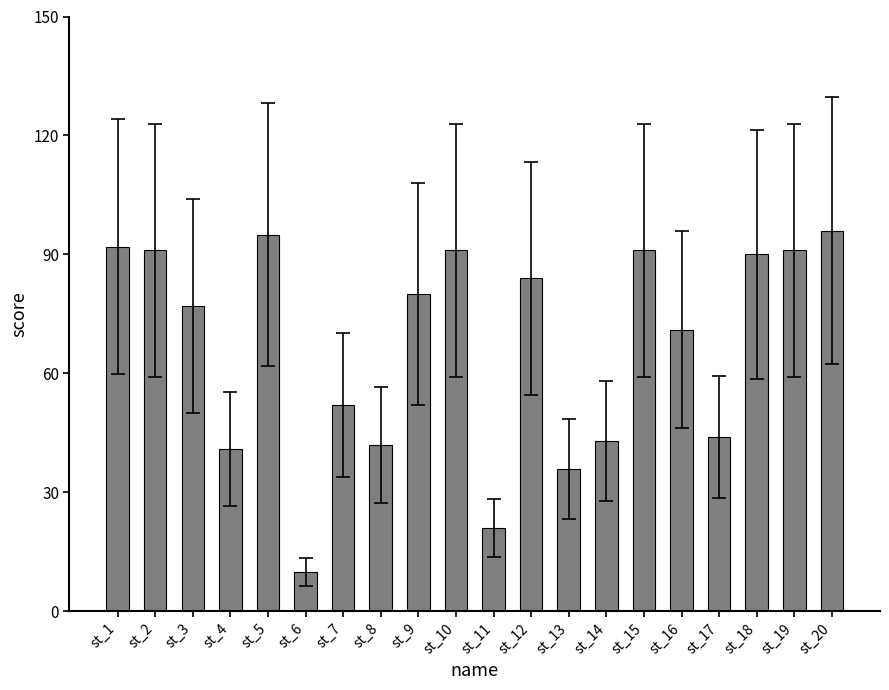

What is the difference between the maximum and second lowest values?

75